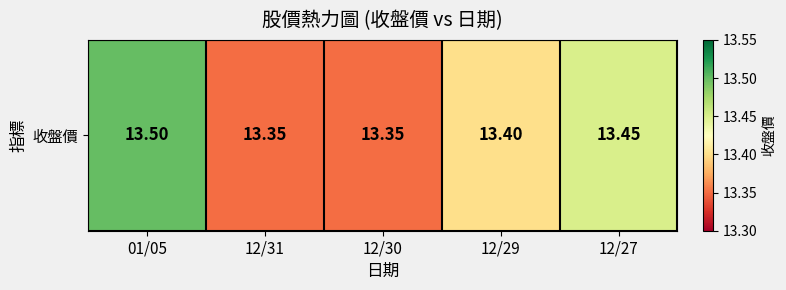

How many values are between 13 and 14?

5